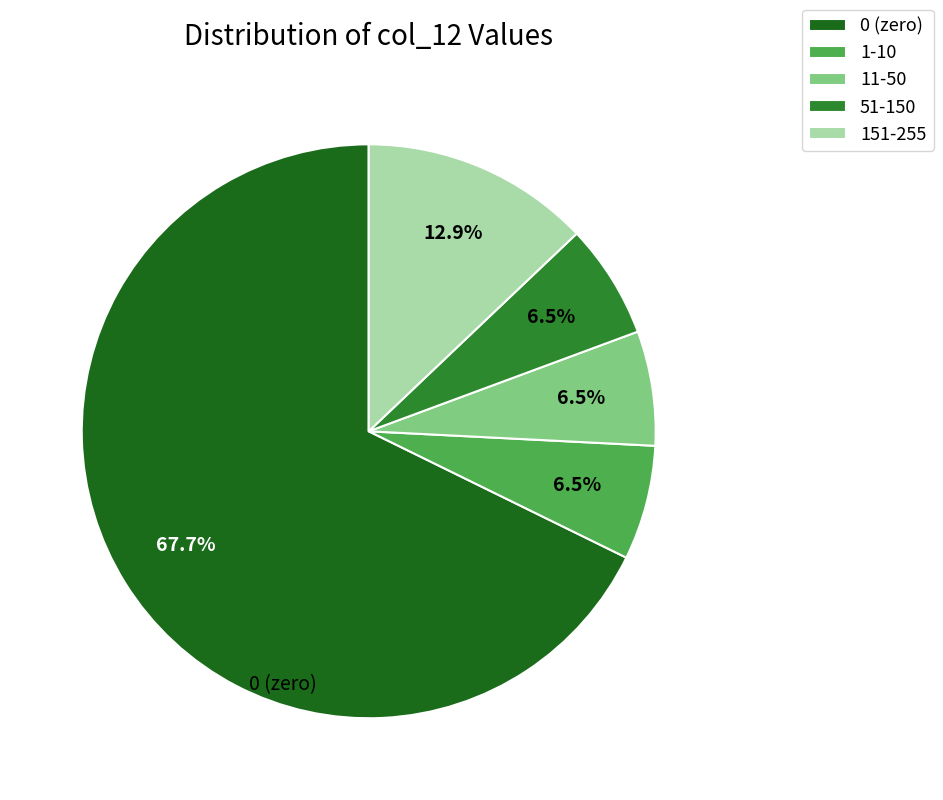

Which category has the biggest portion of the pie?

0 (zero)